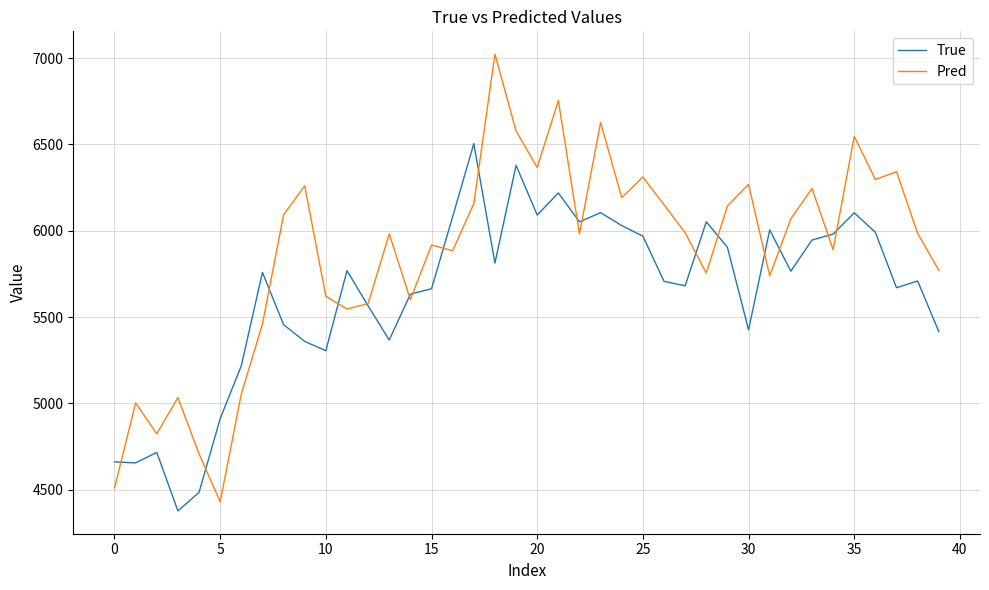

Does the chart display data point markers on the line(s)?

No